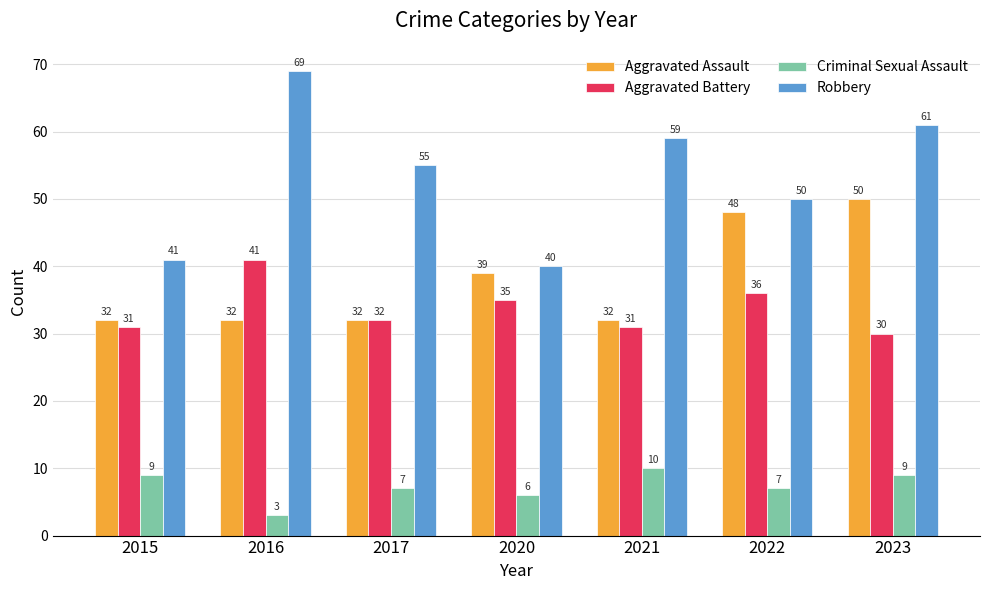

Which category has the lowest value in the Criminal Sexual Assault series?

2016